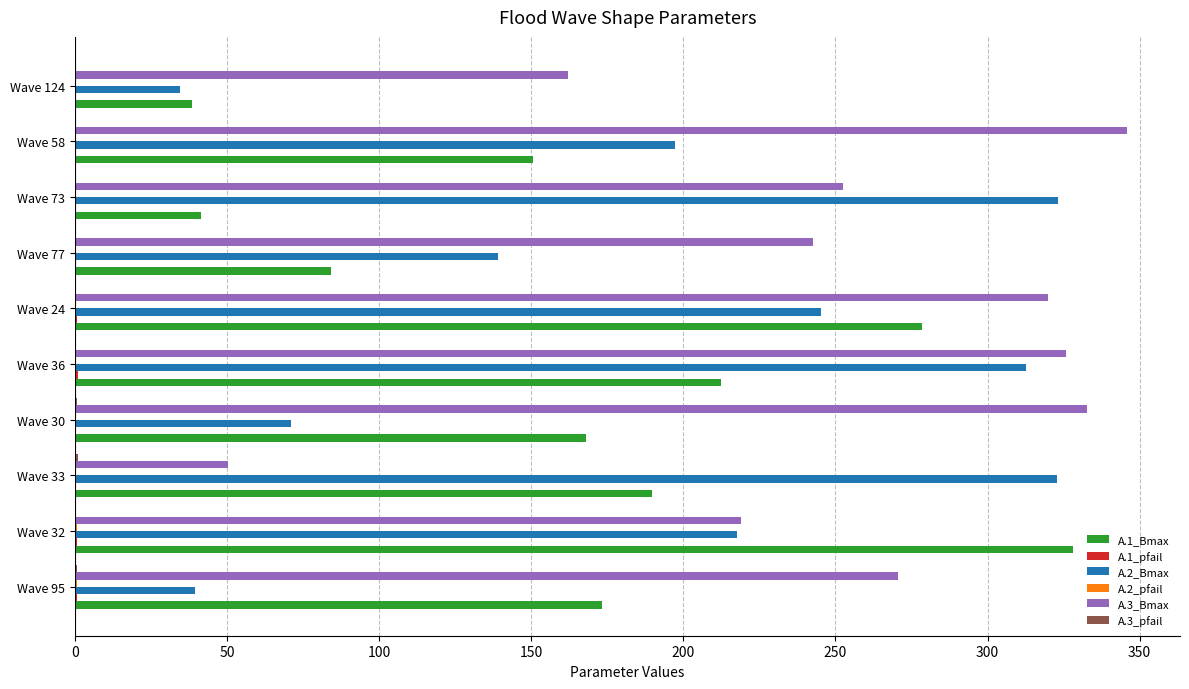

Which series has the largest total across all categories?

A.3_Bmax